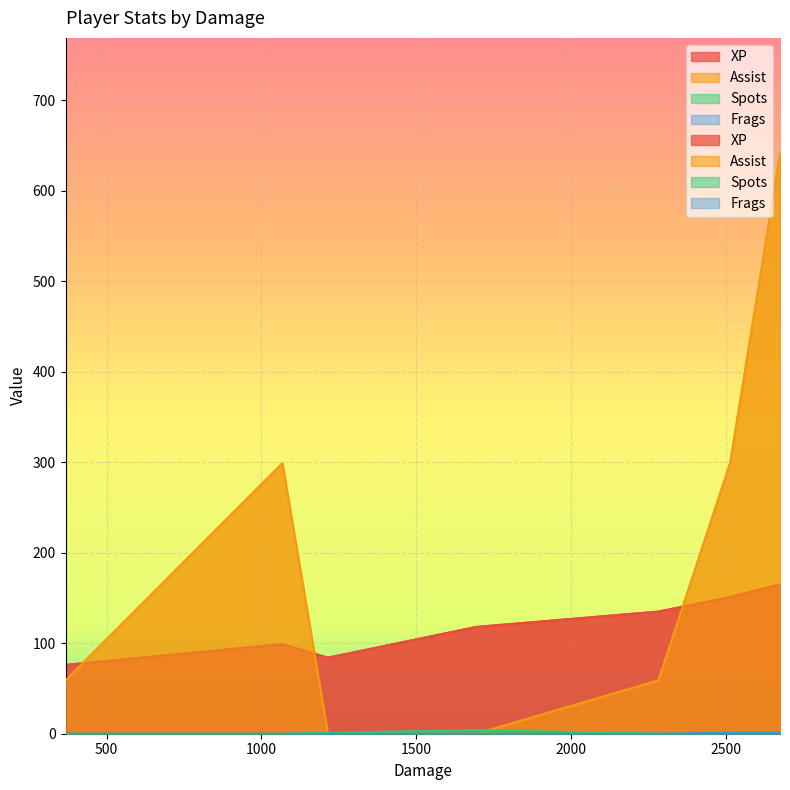

At how many categories does at least one series exceed 24?

7